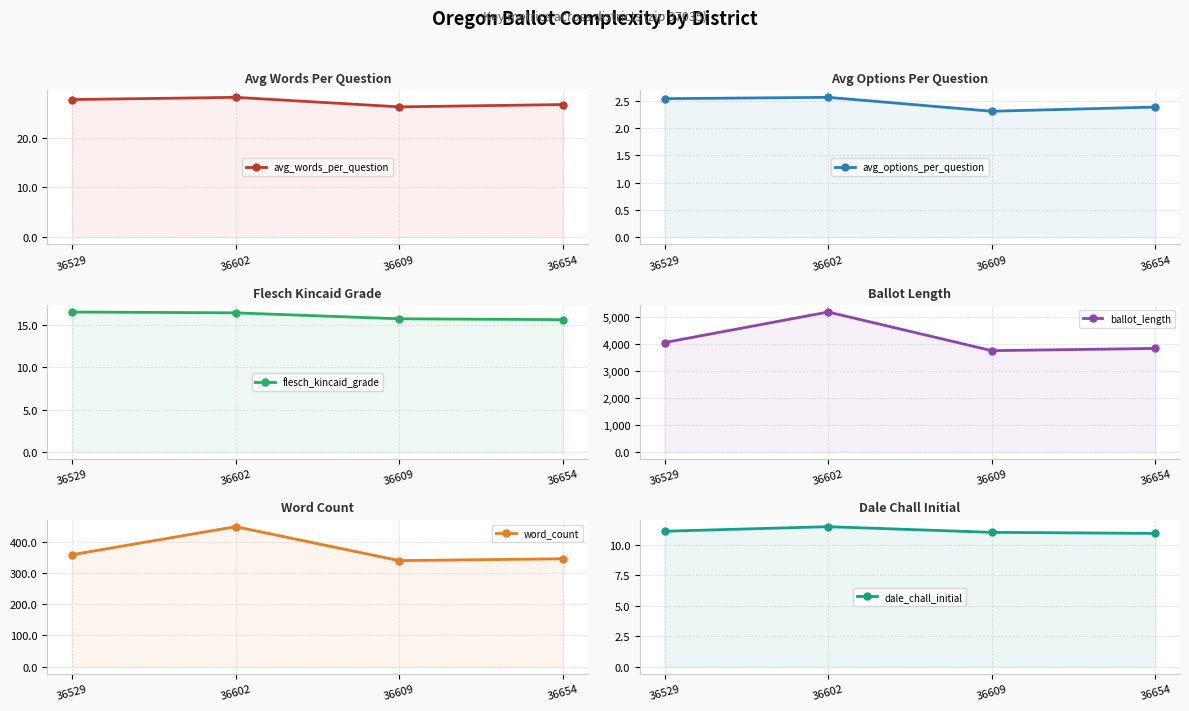

Reading left to right, transcribe all the data shown in this chart.

avg_words_per_question: 36529=27.6	36602=28.1	36609=26.2	36654=26.6
avg_options_per_question: 36529=2.5	36602=2.6	36609=2.3	36654=2.4
flesch_kincaid_grade: 36529=16.5	36602=16.4	36609=15.7	36654=15.6
ballot_length: 36529=4042.0	36602=5172.0	36609=3743.0	36654=3825.0
word_count: 36529=359.0	36602=449.0	36609=340.0	36654=346.0
dale_chall_initial: 36529=11.1	36602=11.5	36609=11.0	36654=10.9